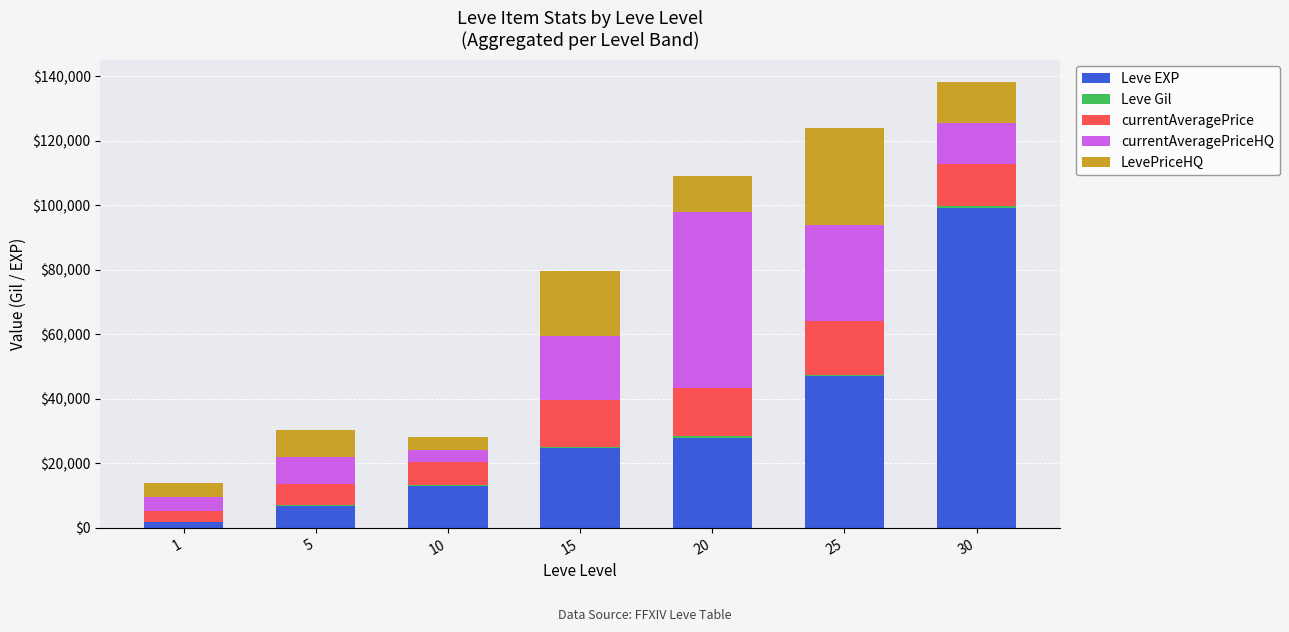

What is the highest value of the Leve EXP series?

99220